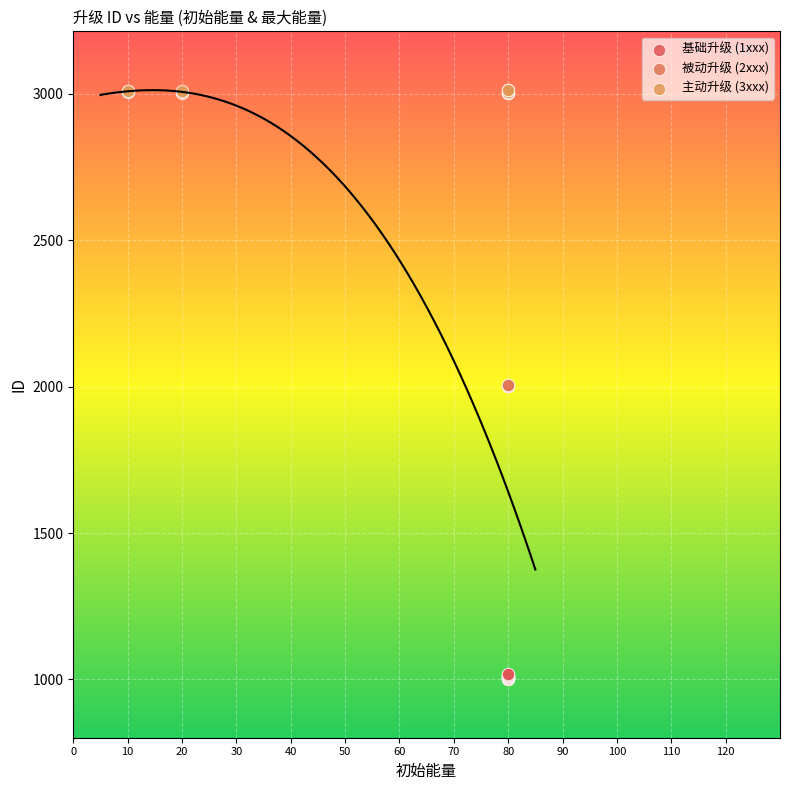

Which series has the largest Y range (max minus min)?

基础升级 (1xxx)